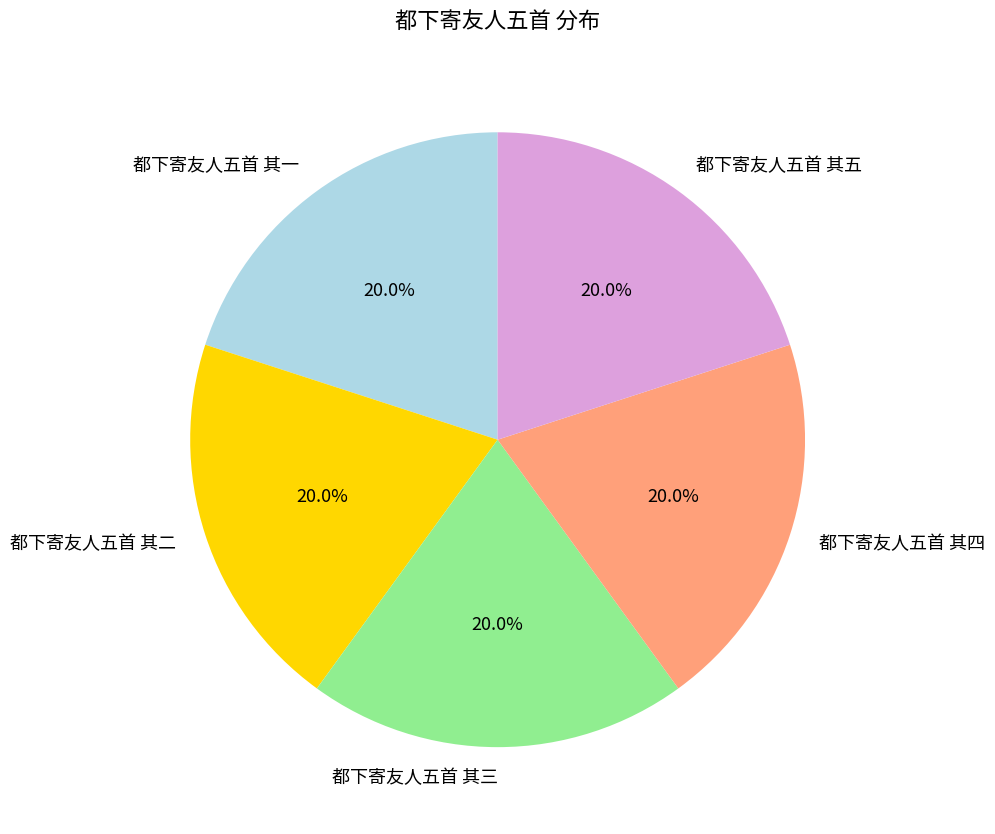

Is there any slice that represents more than half of the pie?

No